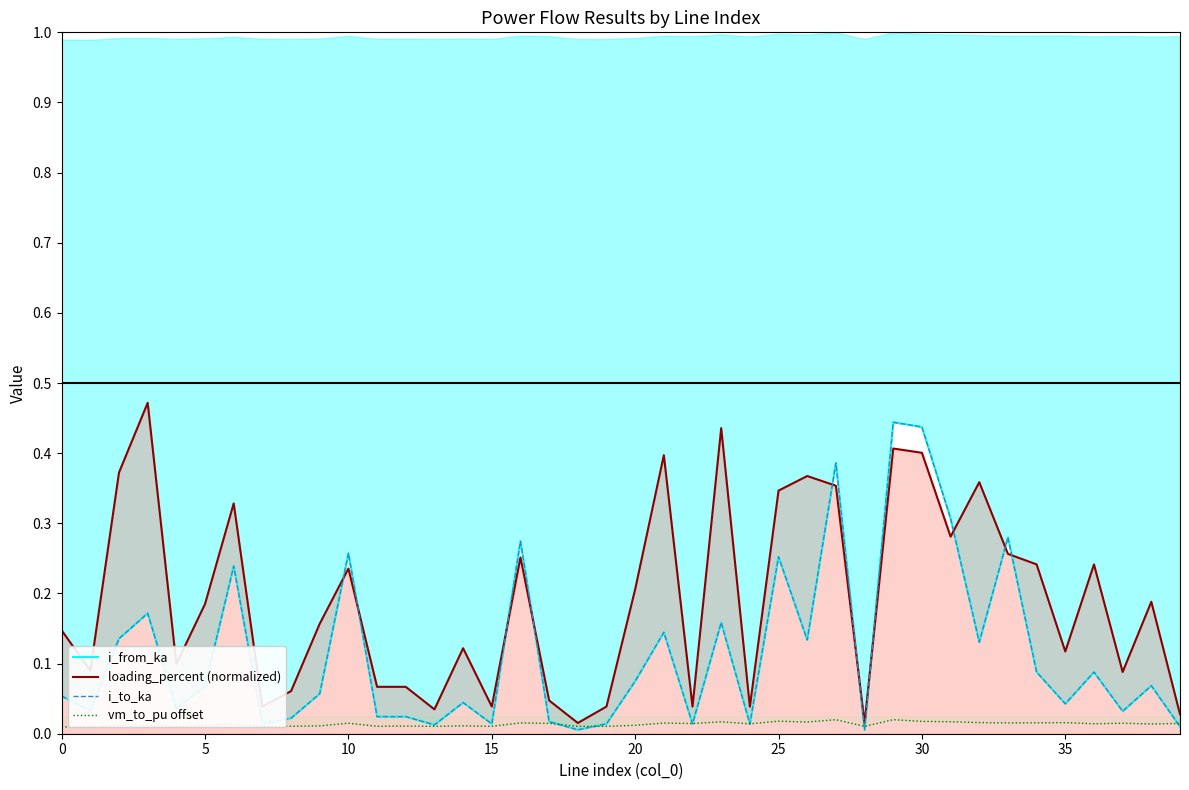

List the series in order of their peak value, lowest first.

vm_to_pu offset, i_to_ka, i_from_ka, loading_percent (normalized)